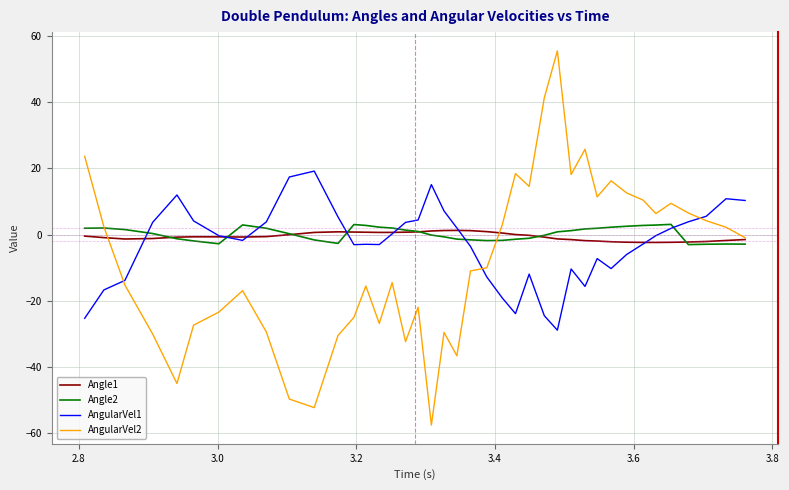

True or false: AngularVel2 and AngularVel1 intersect in this chart.

True